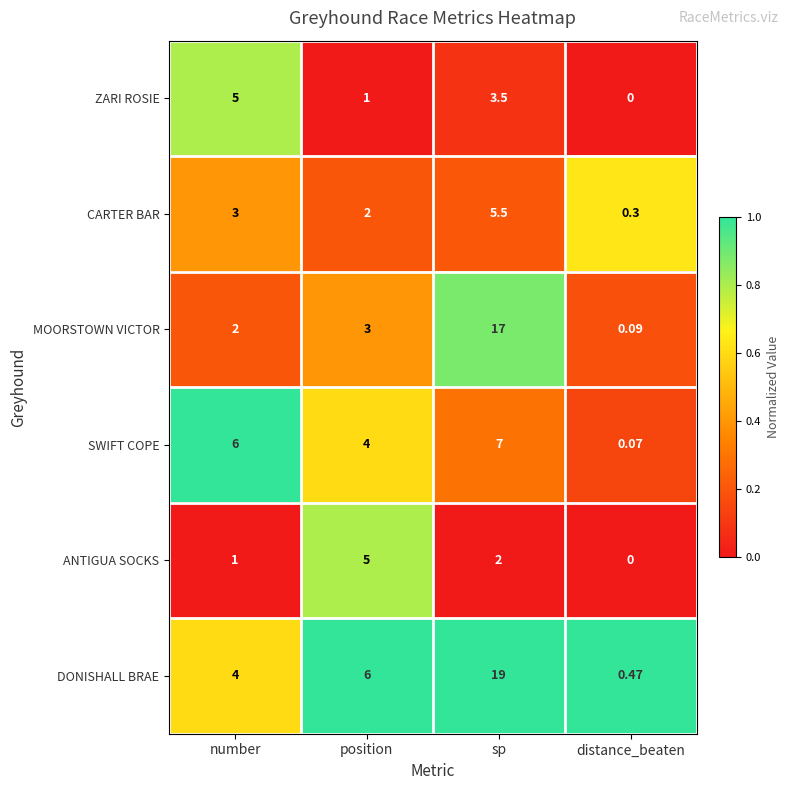

Which series has the largest total across all categories?

DONISHALL BRAE